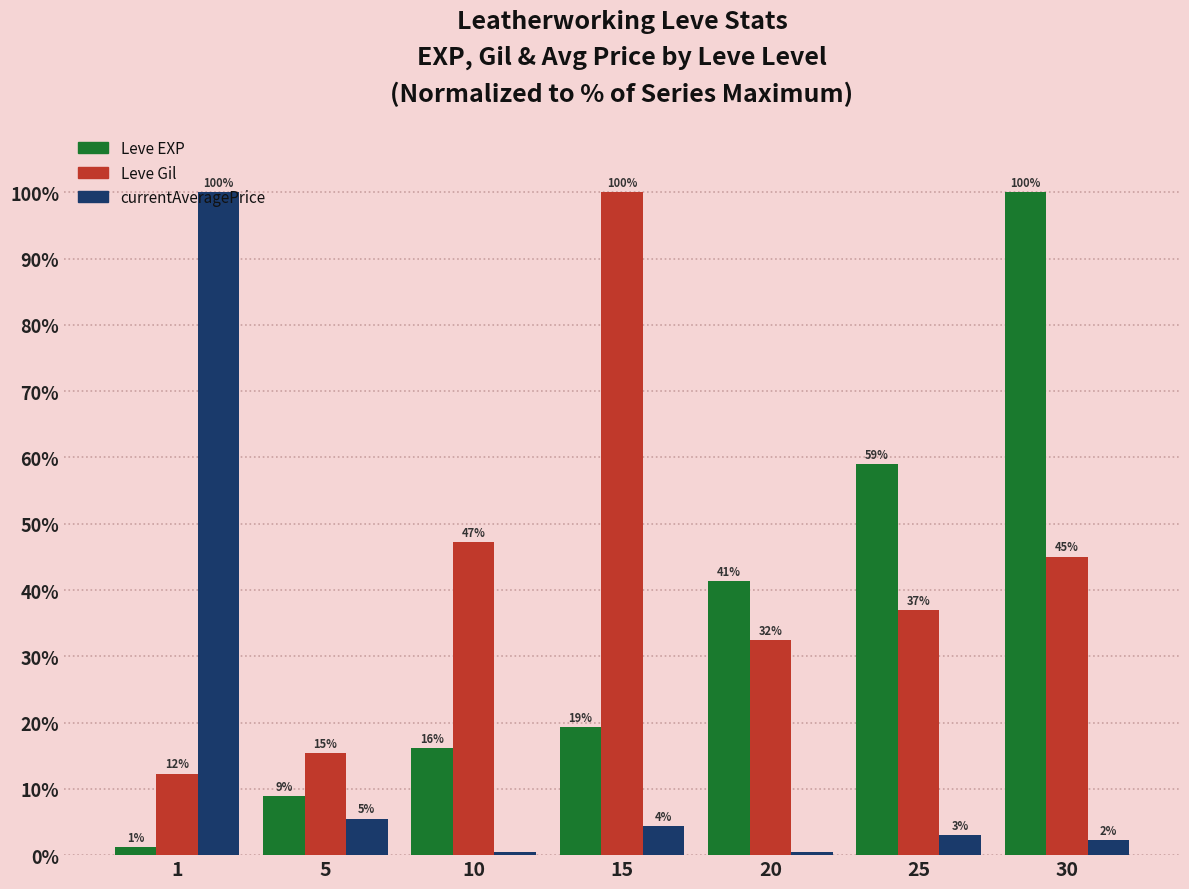

Is it true that currentAveragePrice equals 4.3 at 15?

True